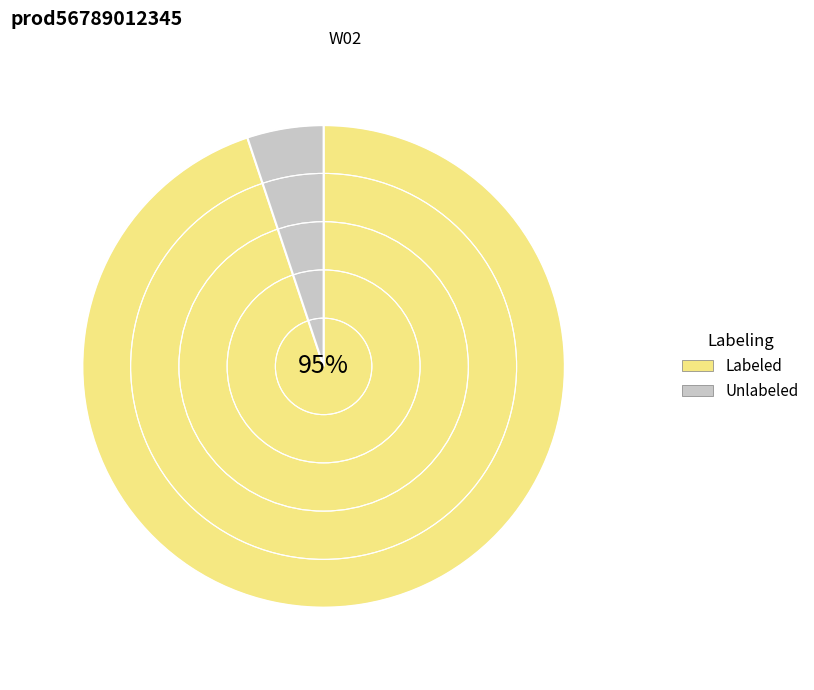

Does any single category account for the majority?

Yes